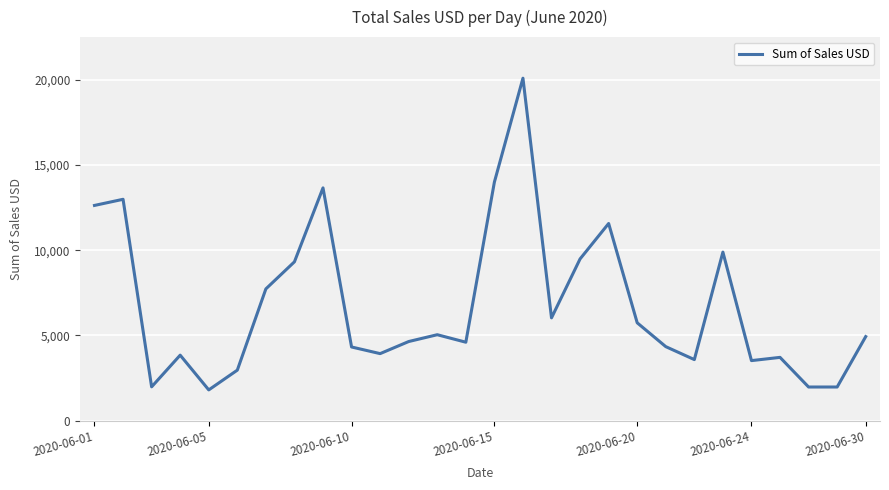

Count the number of categories in the chart.

28